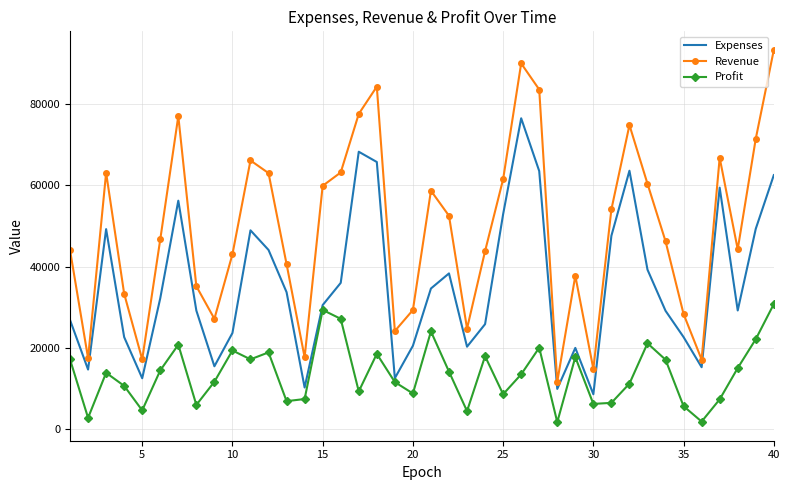

Which series has the largest total across all categories?

Revenue